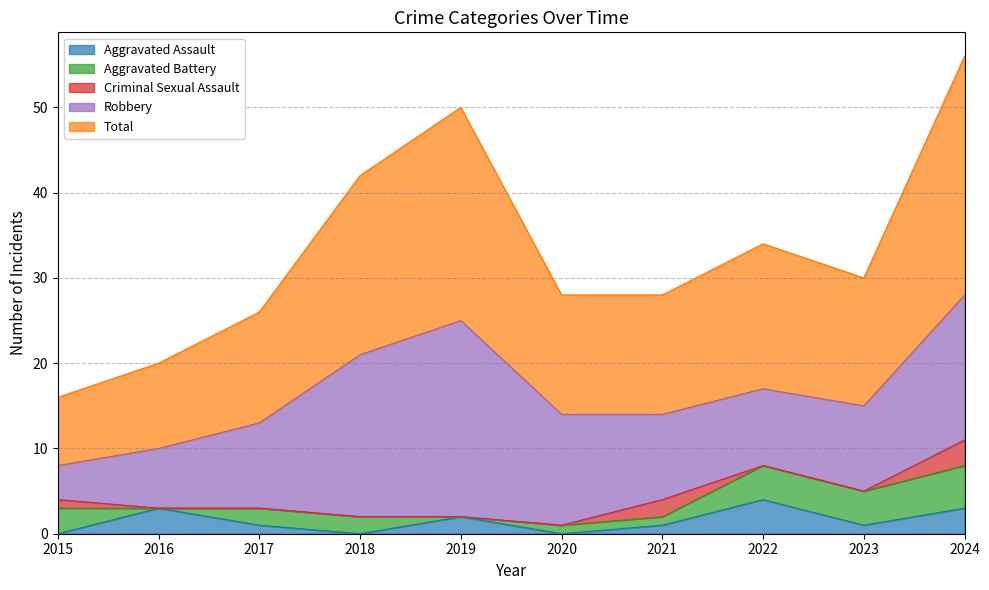

Which series has the largest total across all categories?

Total